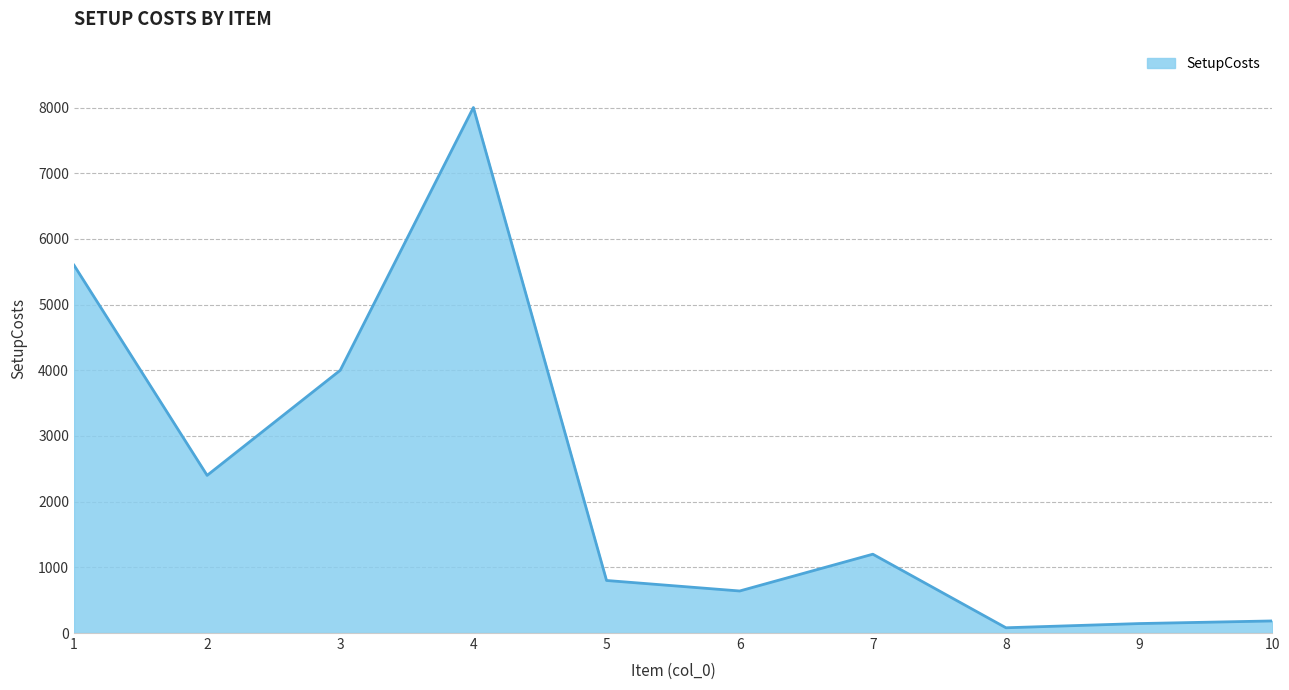

Approximately how many times larger is the value at 4 compared to 6?

12.5